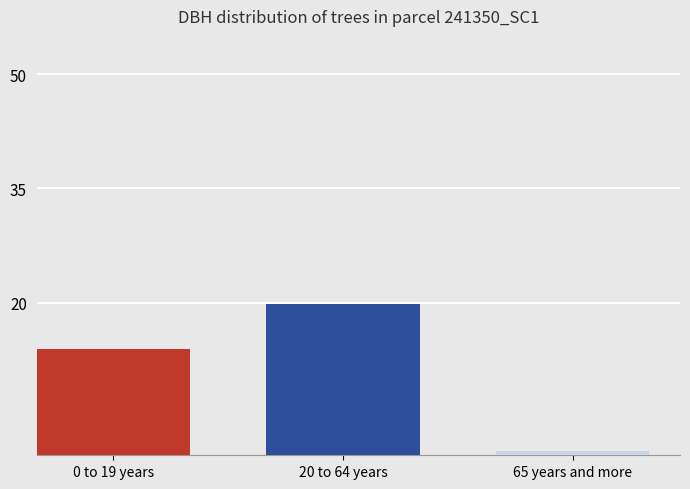

How many bars are there in total?

3